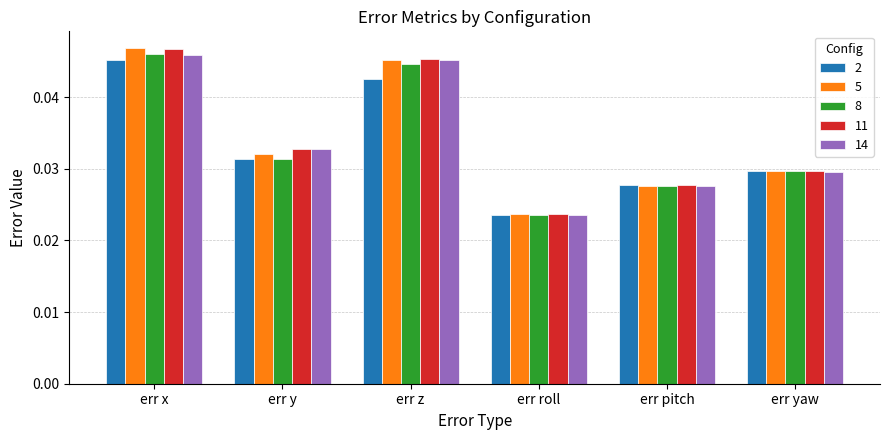

Between err pitch and err yaw, which series saw the biggest shift?

5